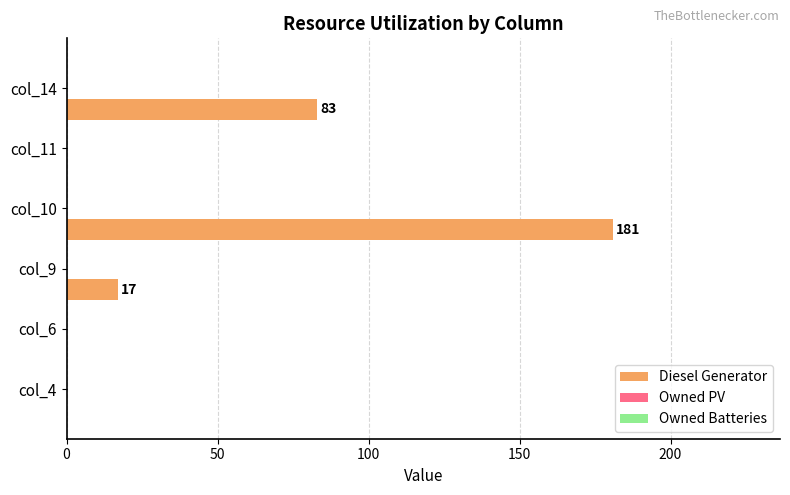

What is the greatest value displayed?

181